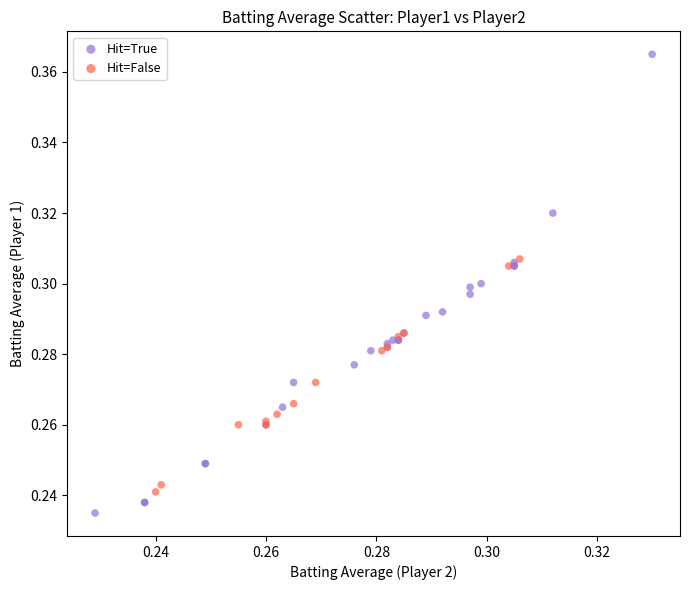

Which series contains the highest Y value?

Hit=True